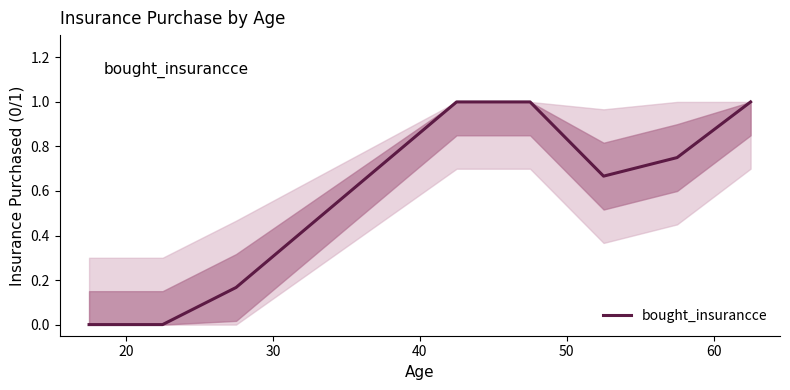

How many distinct data groups are displayed?

1